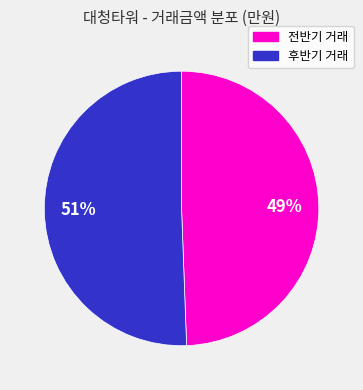

Is there a majority slice in this chart?

Yes